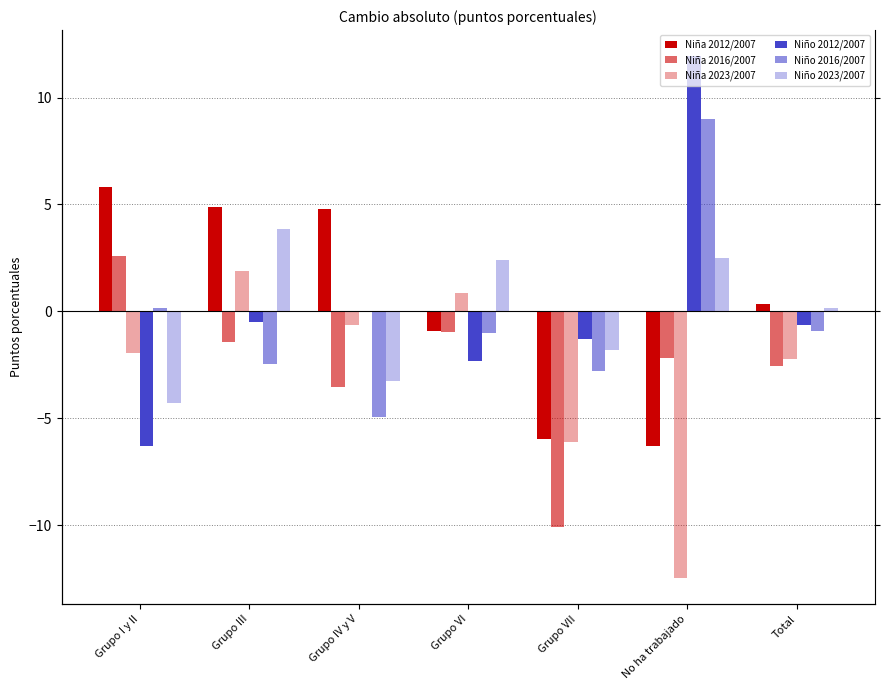

Is it true that Niño 2012/2007 equals -0.6 at Total?

True